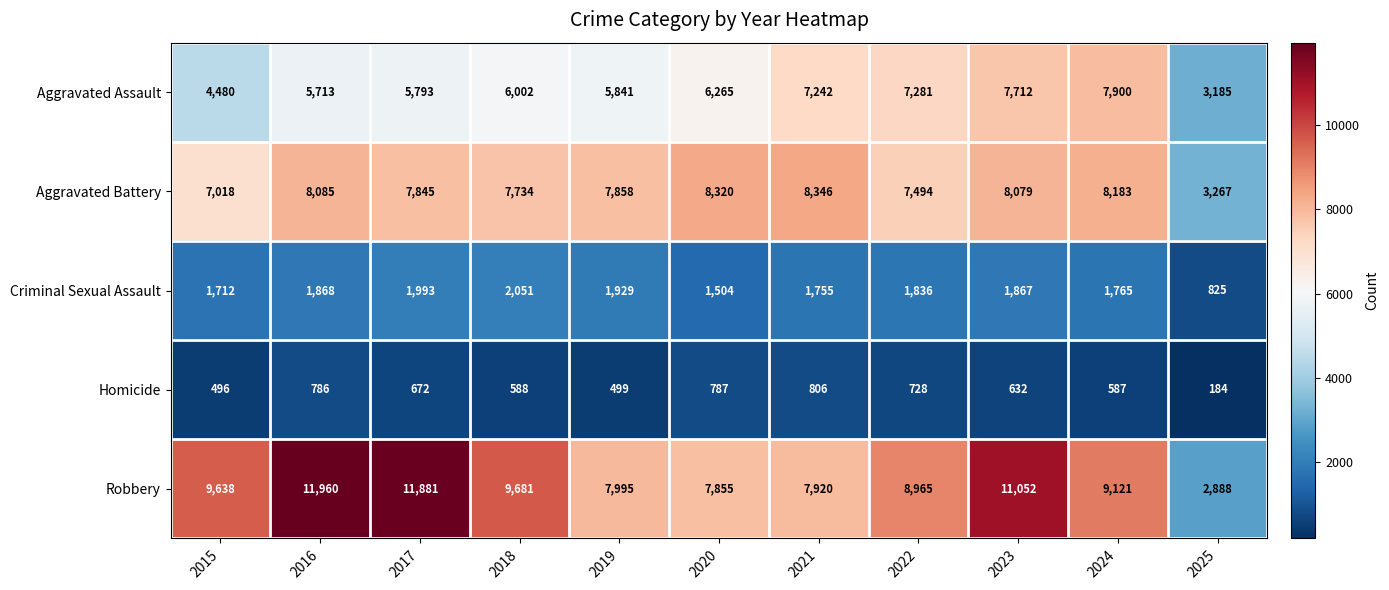

What is the sum of all Robbery values?

98956